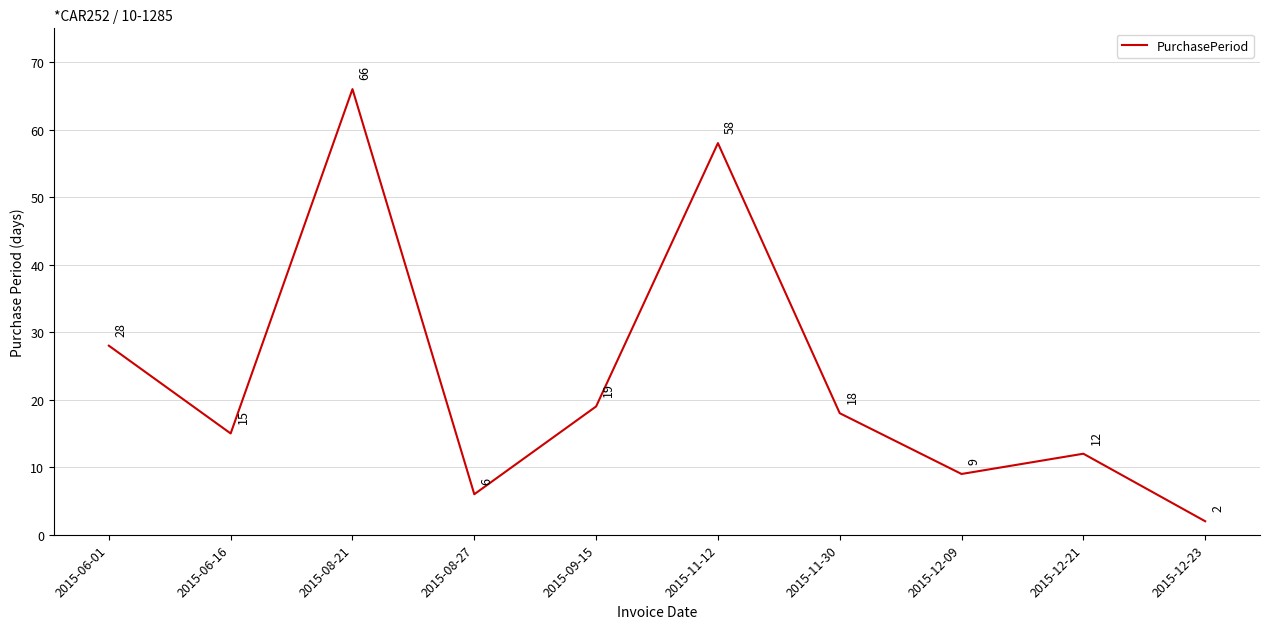

What is the change in value from 2015-09-15 to 2015-11-30?

-1